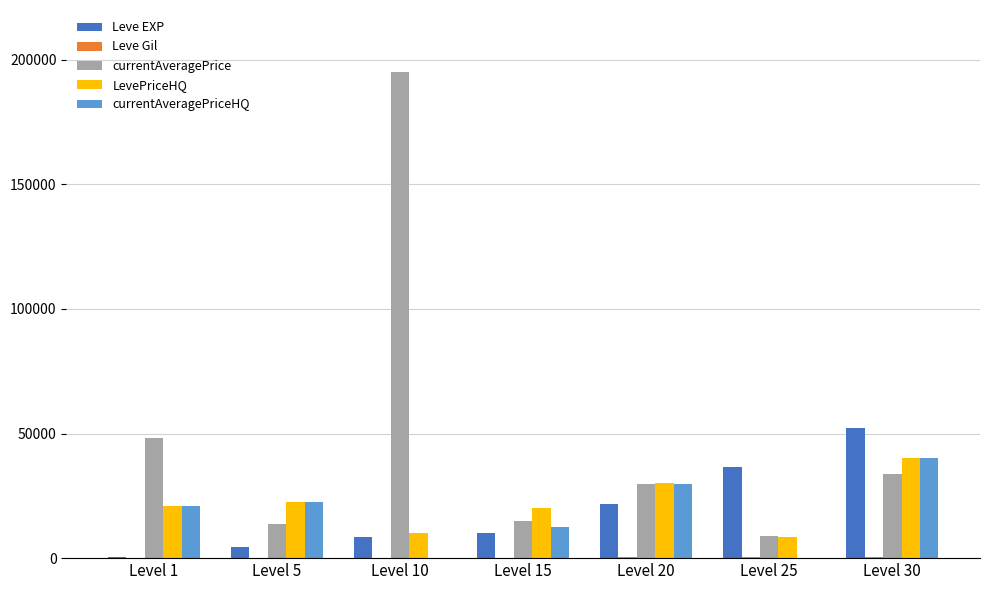

What is the sum of all currentAveragePriceHQ values?

125856